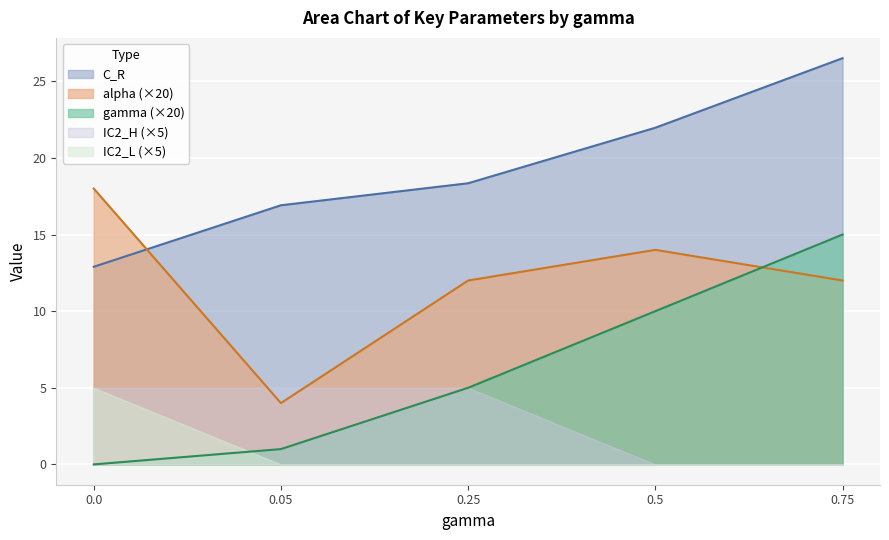

What is the maximum value for gamma?

0.8